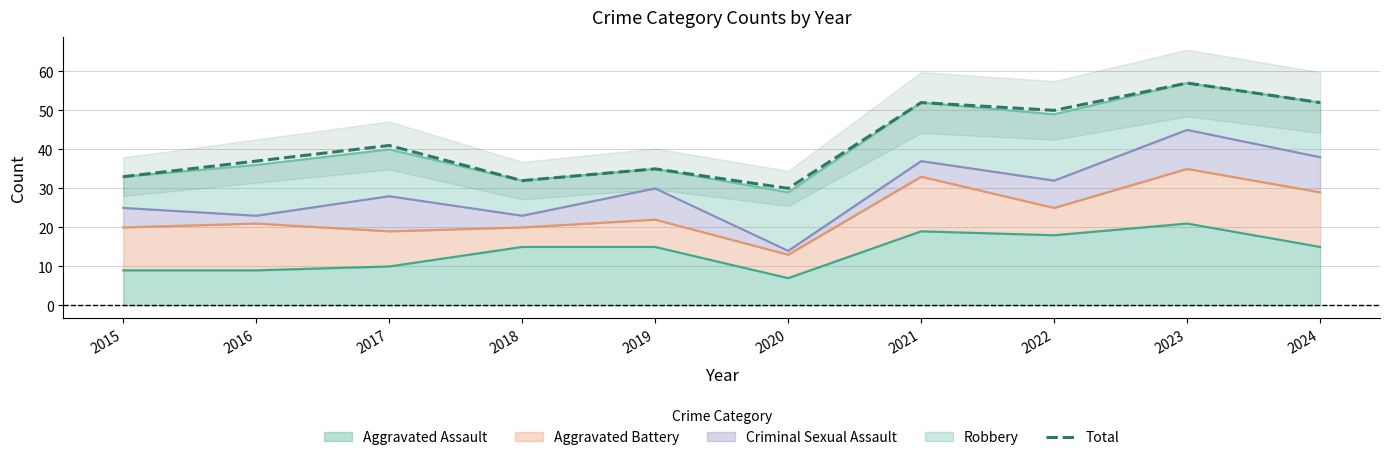

What is the greatest value displayed?

57